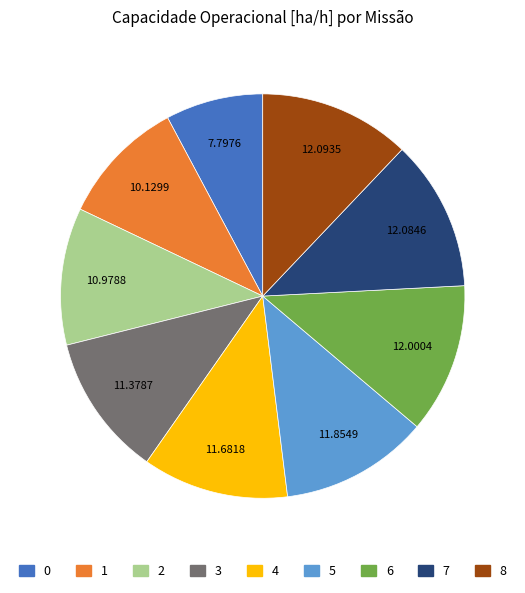

Do 7 and 8 together represent more than half of the pie?

No